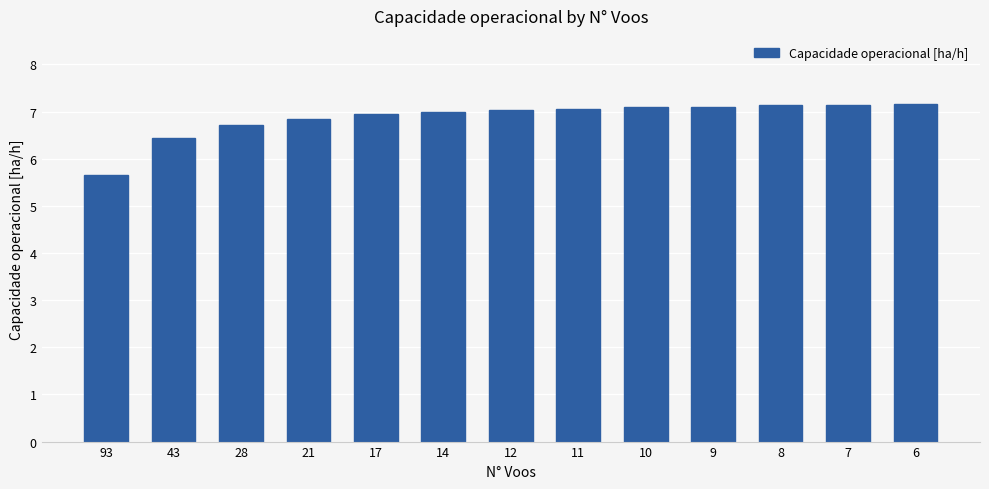

How many bars are there in total?

13